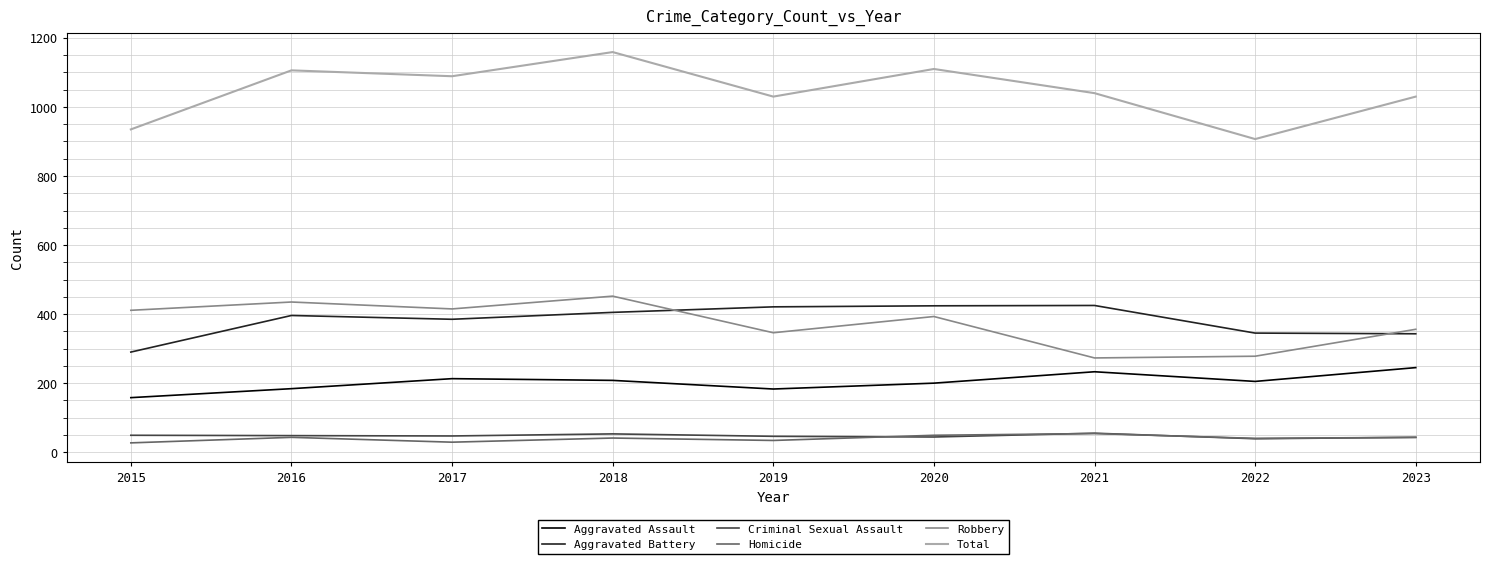

At which category does Aggravated Battery reach its first local peak?

2016